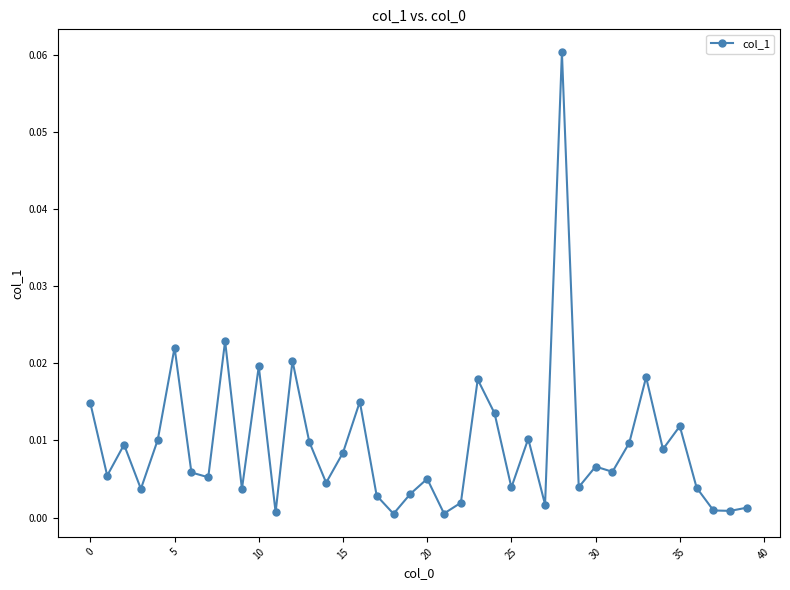

What is the sum of all values?

0.4